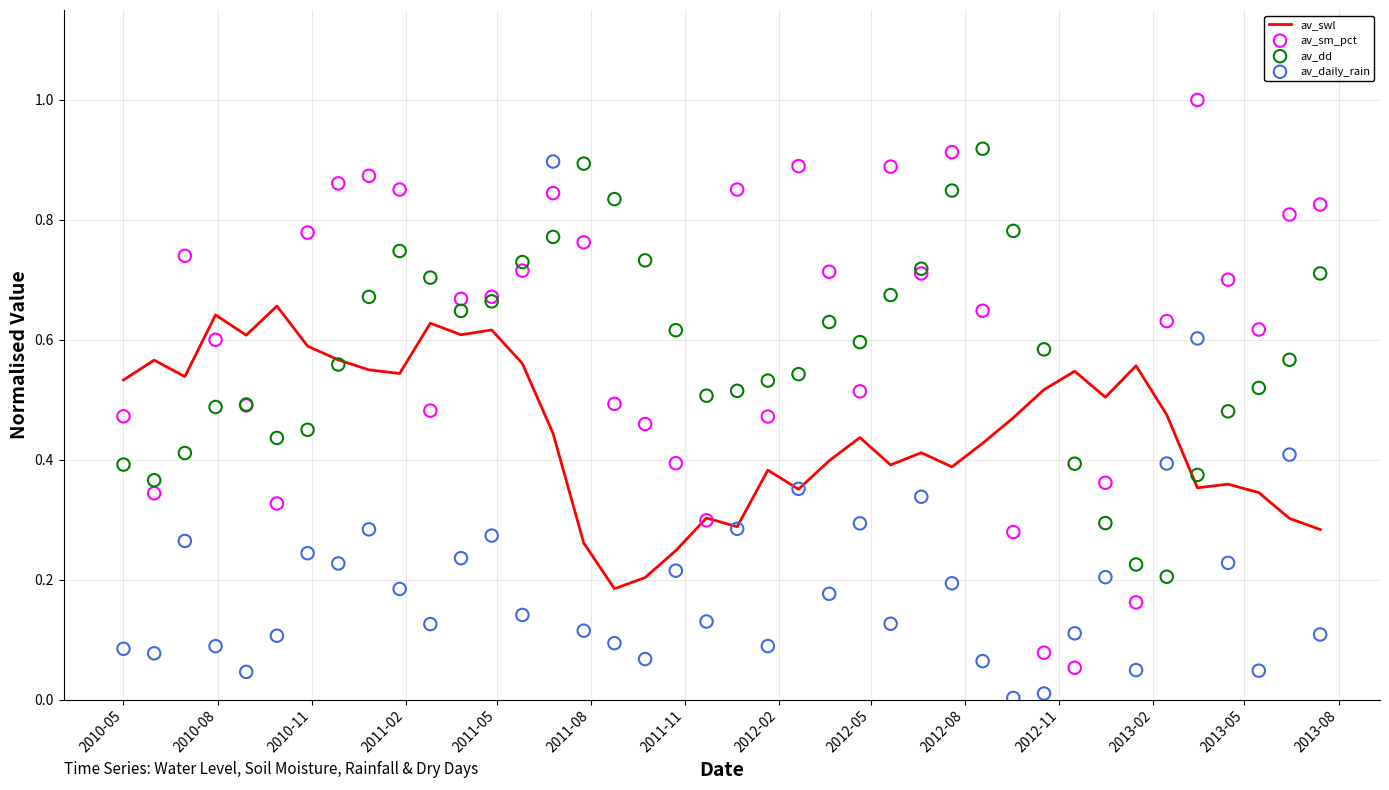

Which series has the widest spread of Y values?

av_sm_pct